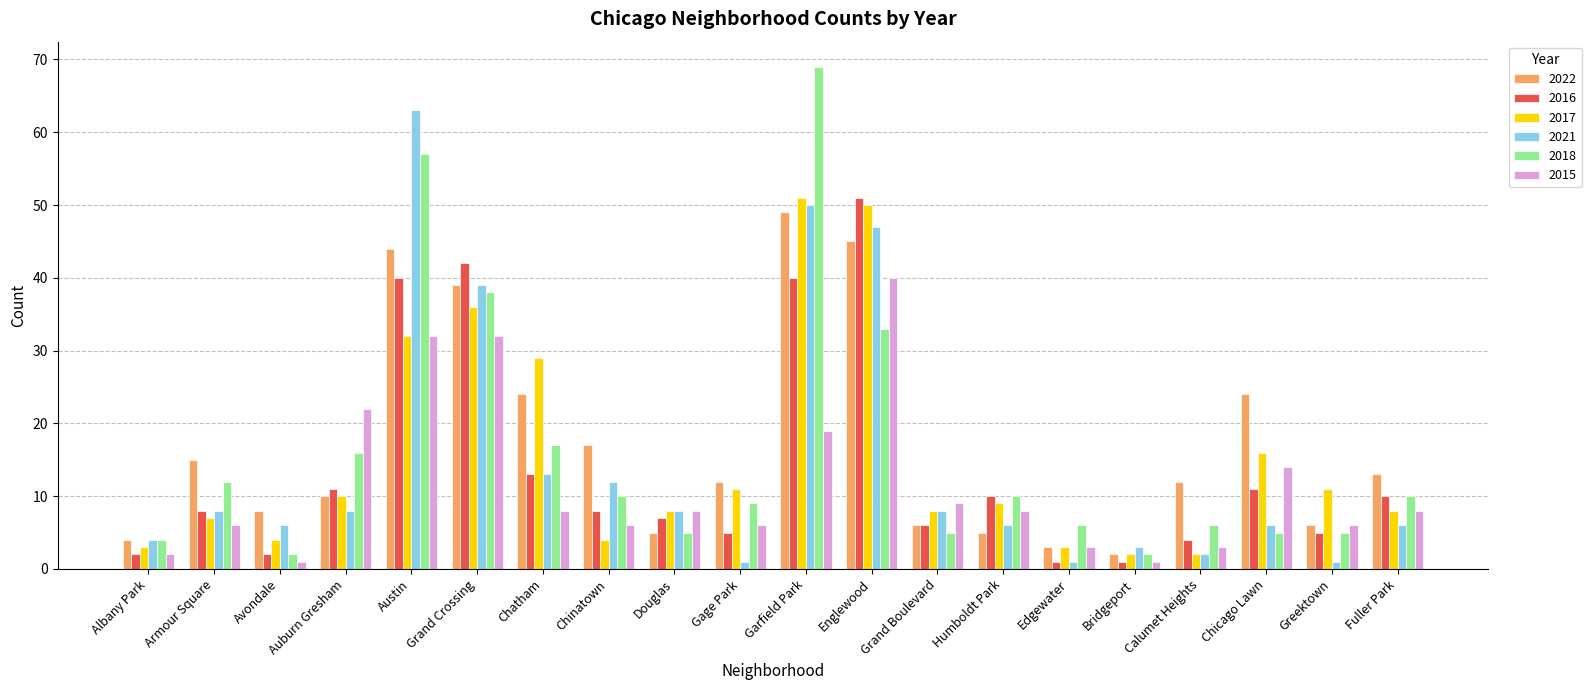

What is the value of the 2018 bar at the 19th from the left?

5